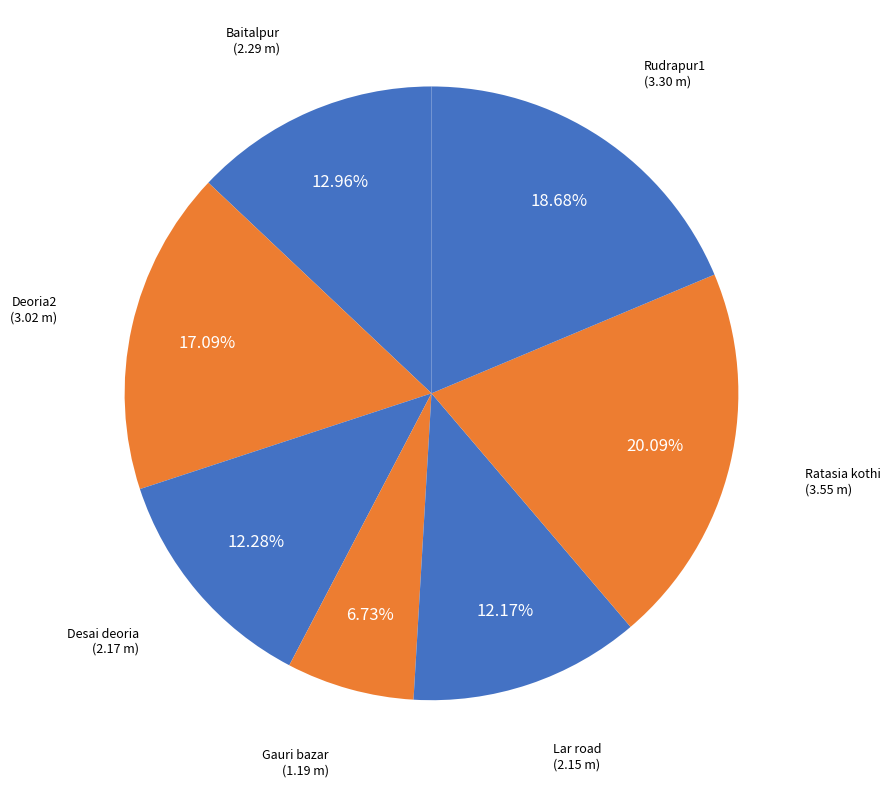

Is it true that Desai deoria is 12% of the pie?

True